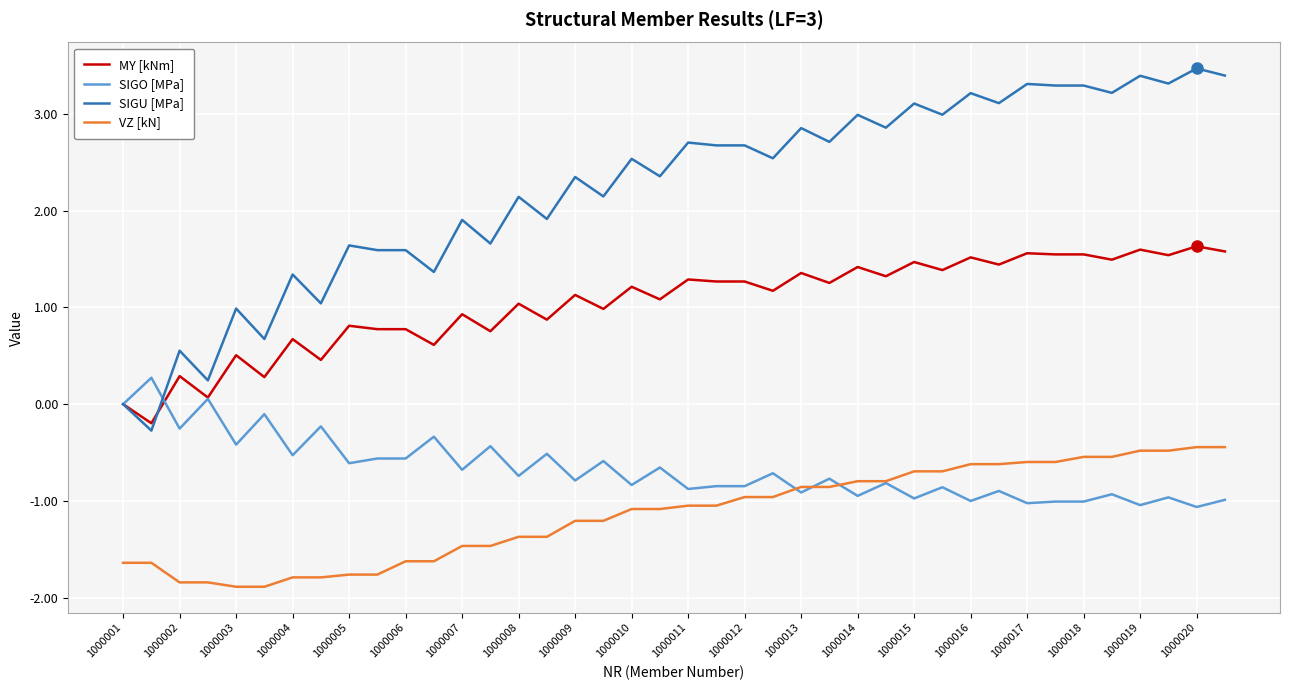

Which series has the widest spread of values?

SIGU [MPa]